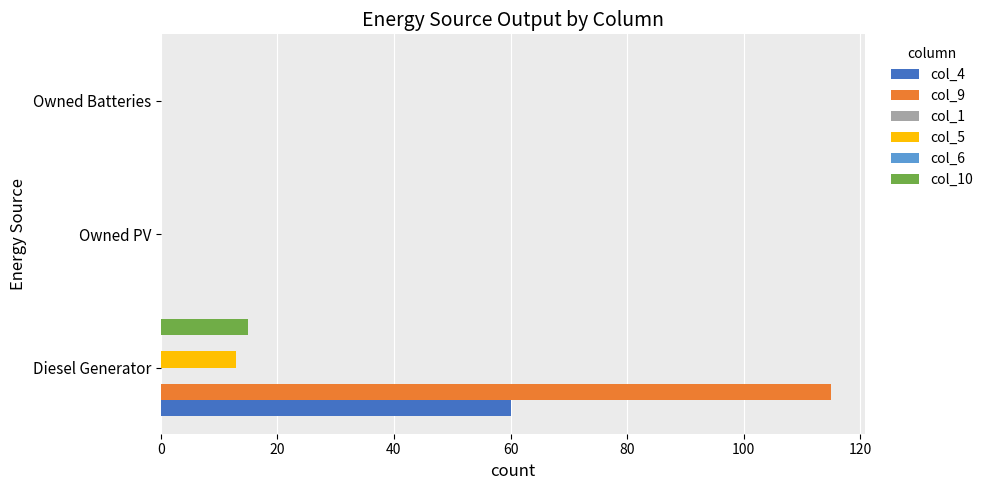

What is the sum of all col_4 values?

60.0